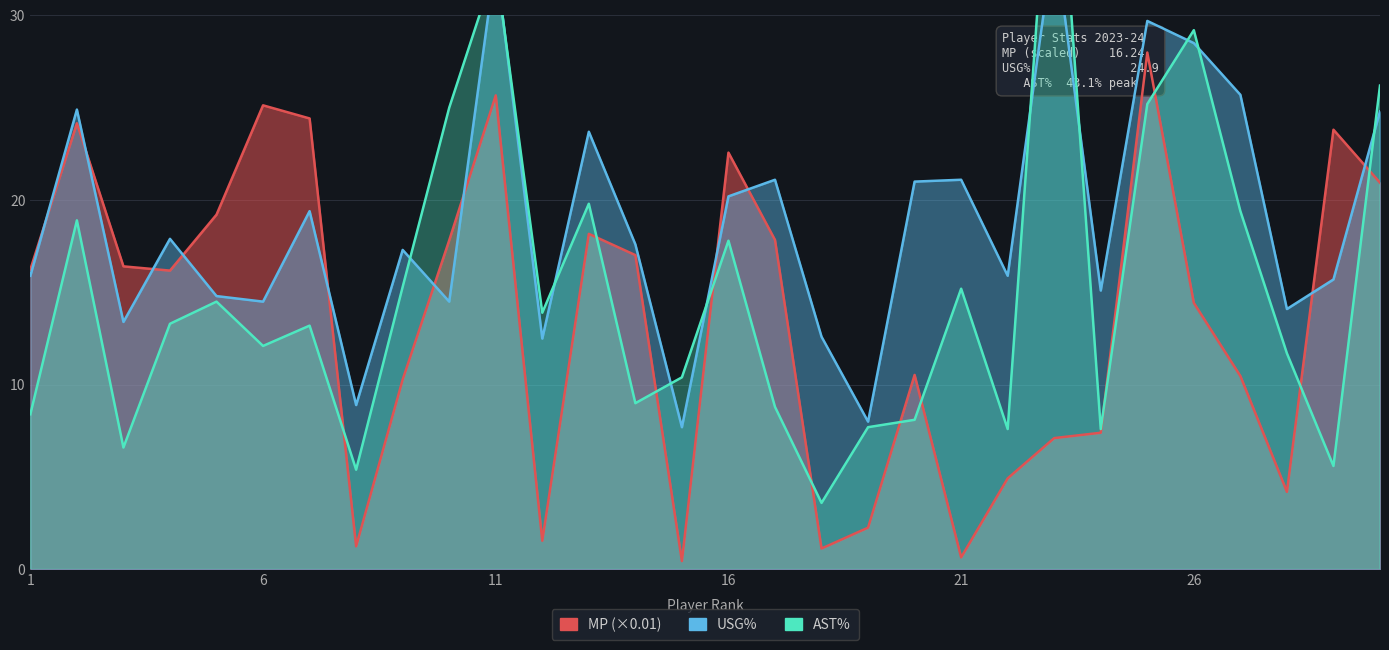

What is the difference between the highest and lowest values at 11?

9.8